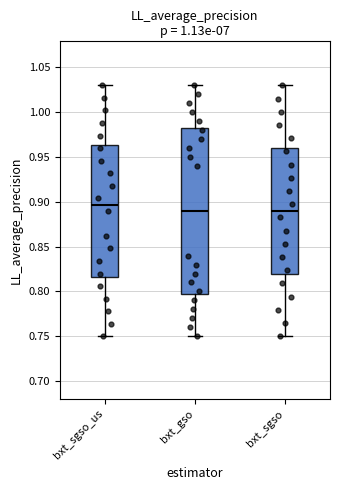

Which box has the highest median line?

bxt_sgso_us